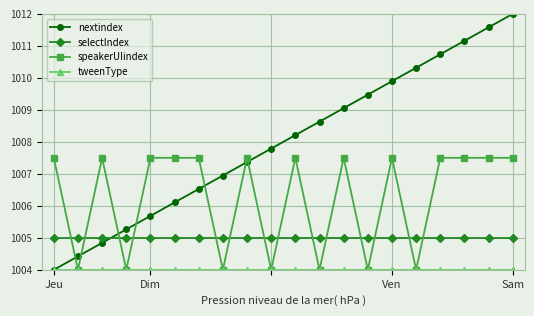

Which series has the widest spread of values?

nextindex